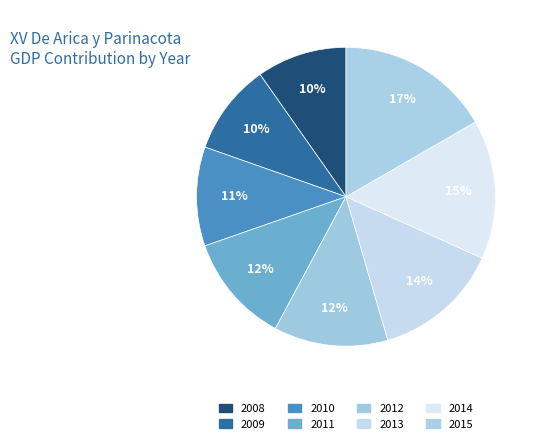

True or false: 2011 accounts for 12% of the total.

True